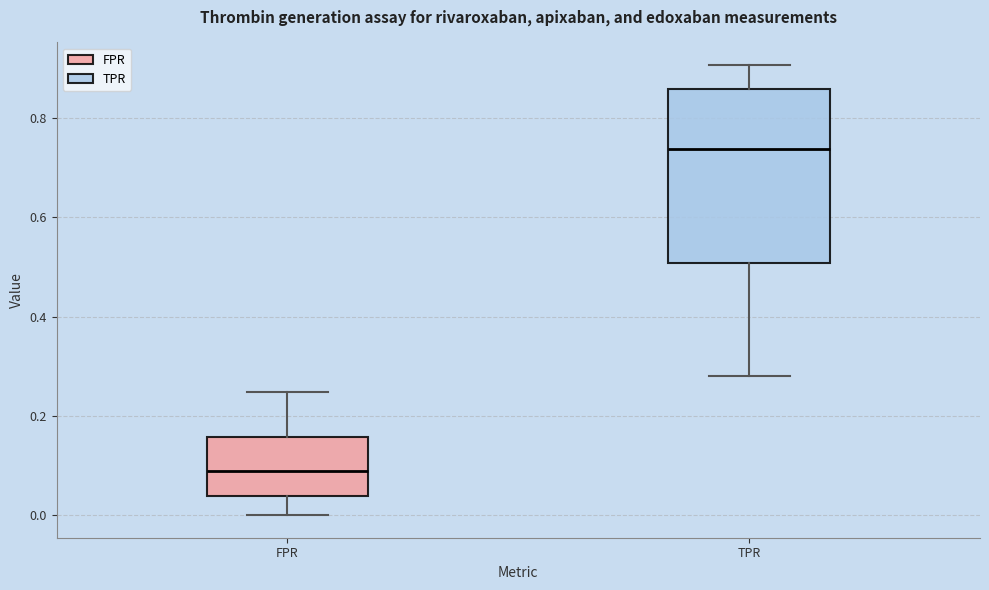

Comparing the boxes themselves (not the whiskers), which one is the tallest?

TPR